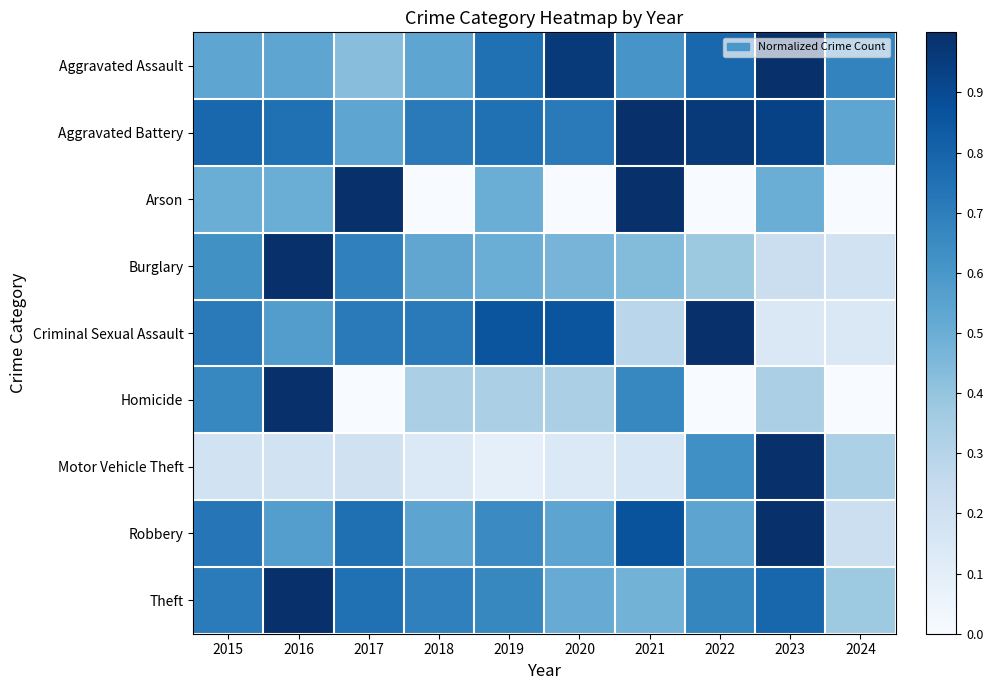

Between 2021 and 2015, which is larger?

2021